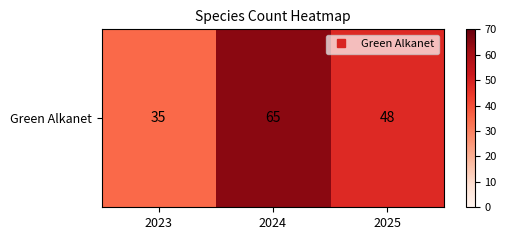

The value at 2025 is 48. True or false?

True